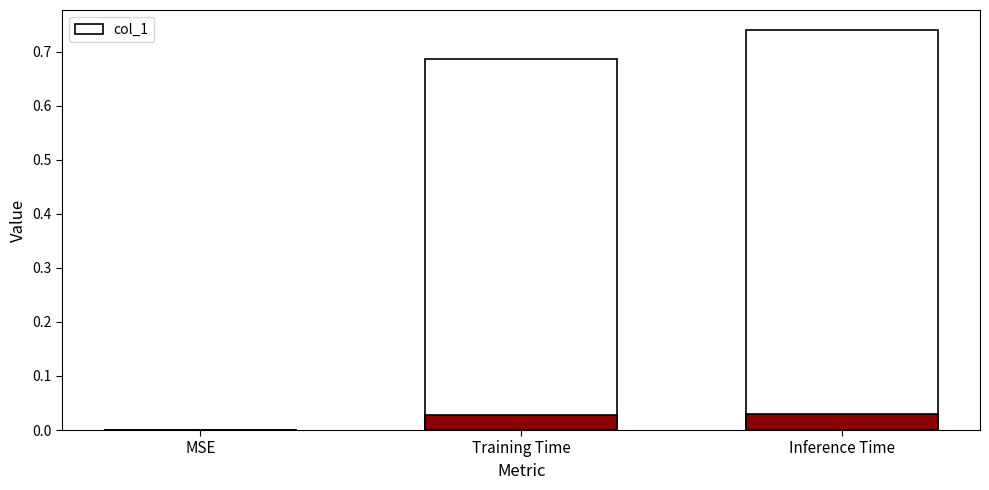

List the labels in order of value, smallest first.

MSE, Training Time, Inference Time